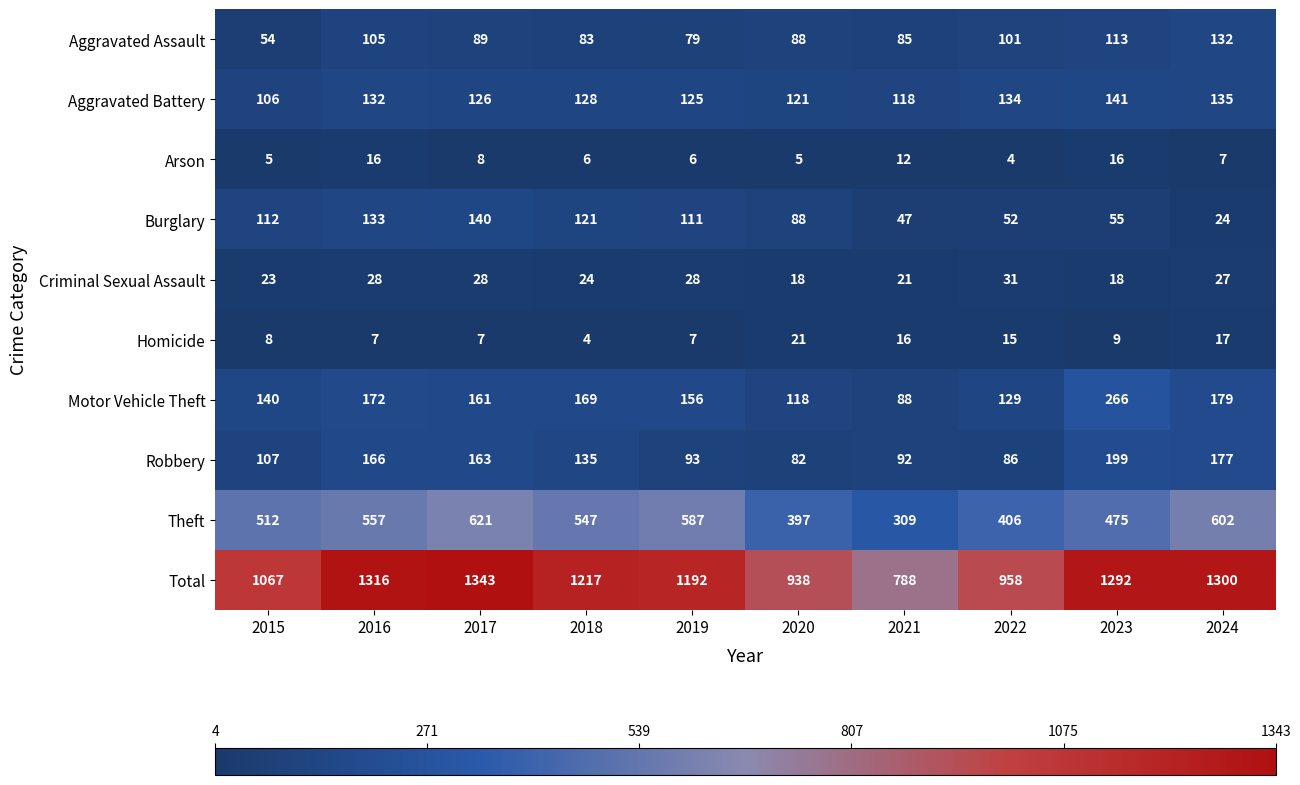

Which label corresponds to the largest value in the chart?

2017